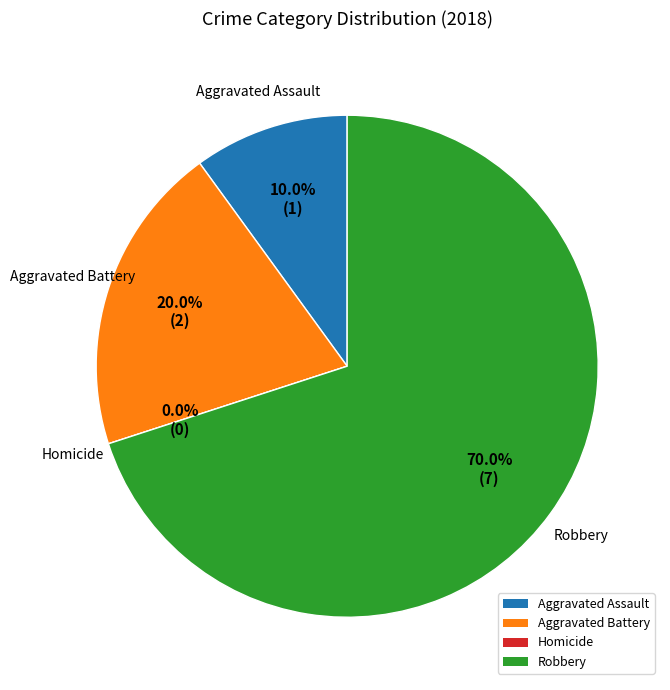

To the nearest percent, what is the average slice percentage?

25%